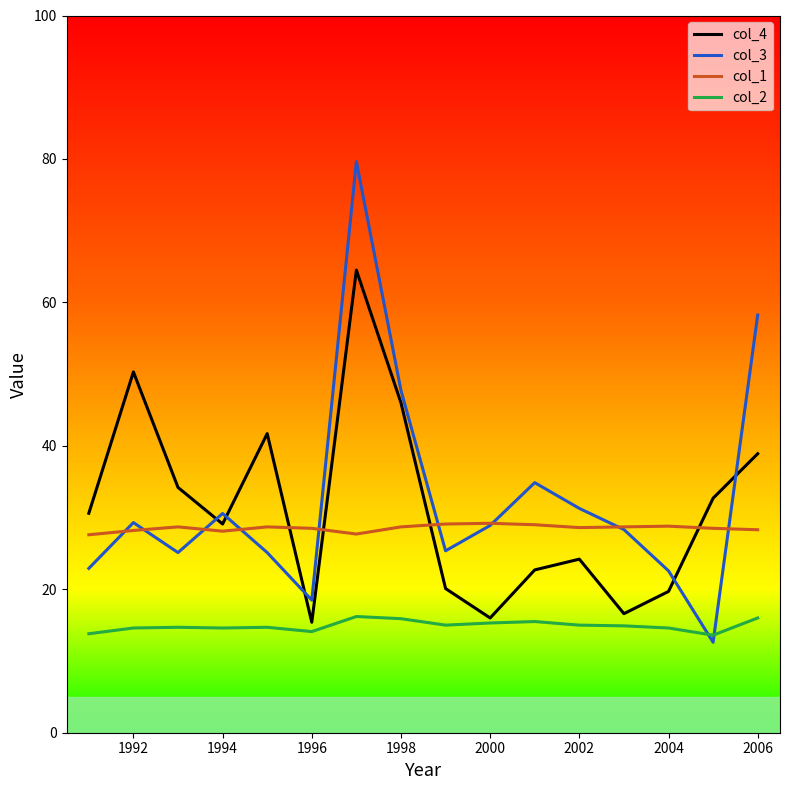

Which series has the largest total across all categories?

col_3